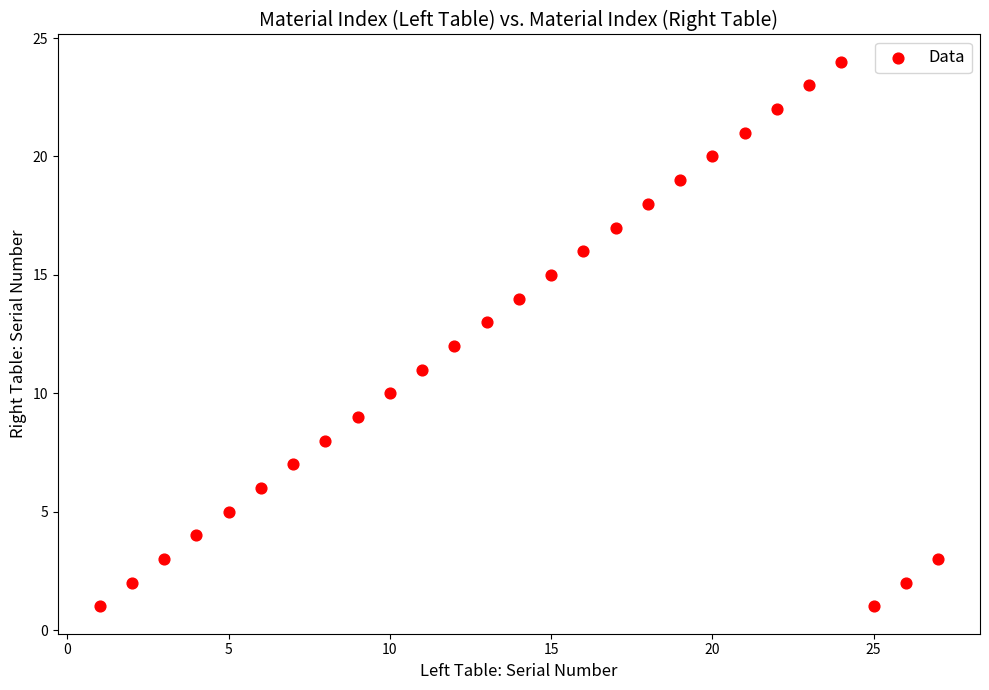

What is the range of Y values (max minus min)?

23